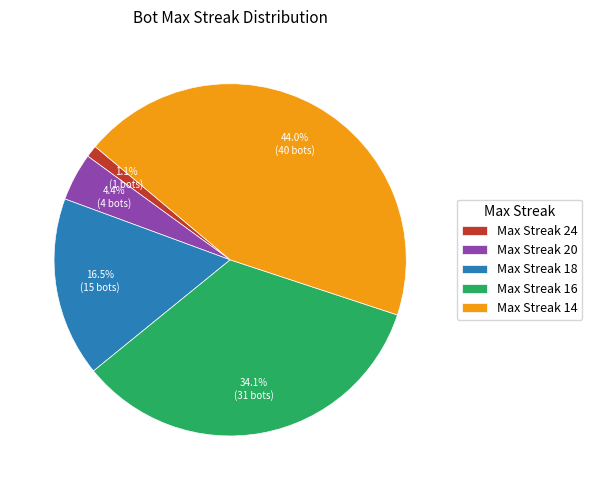

What is the ratio of the value at Max Streak 14 to the value at Max Streak 20?

10.0